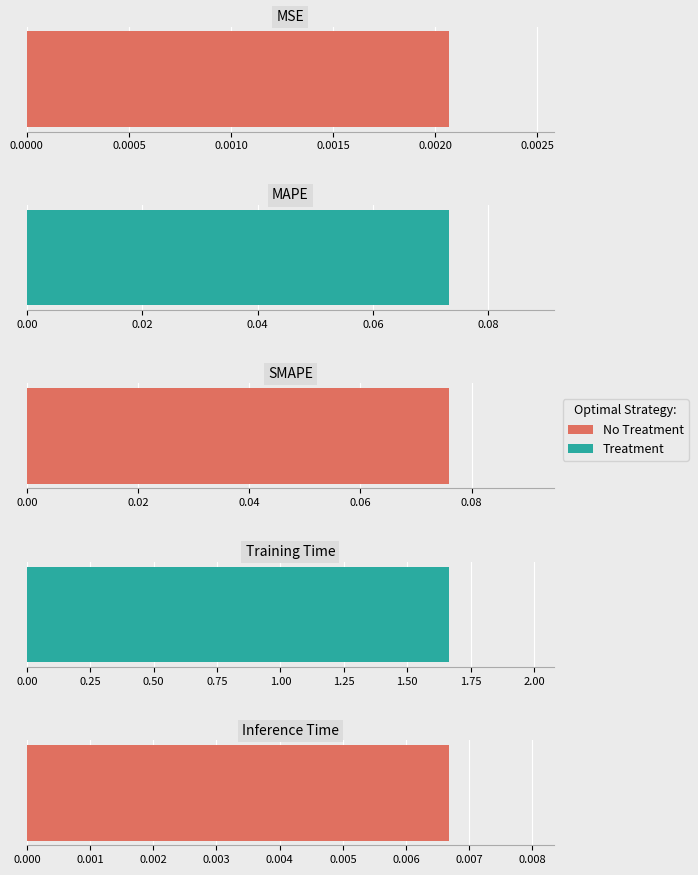

What is the label of the 2nd bar from the left?

MAPE